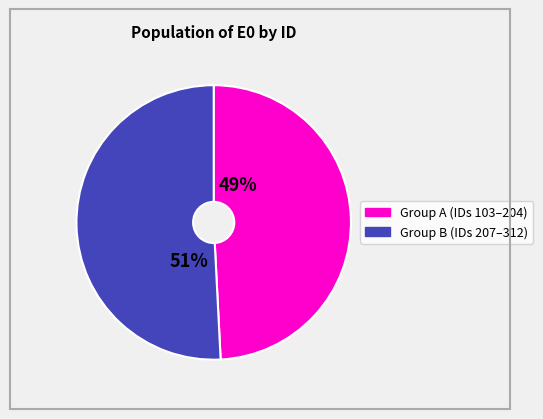

To the nearest percent, what is the average slice percentage?

50%